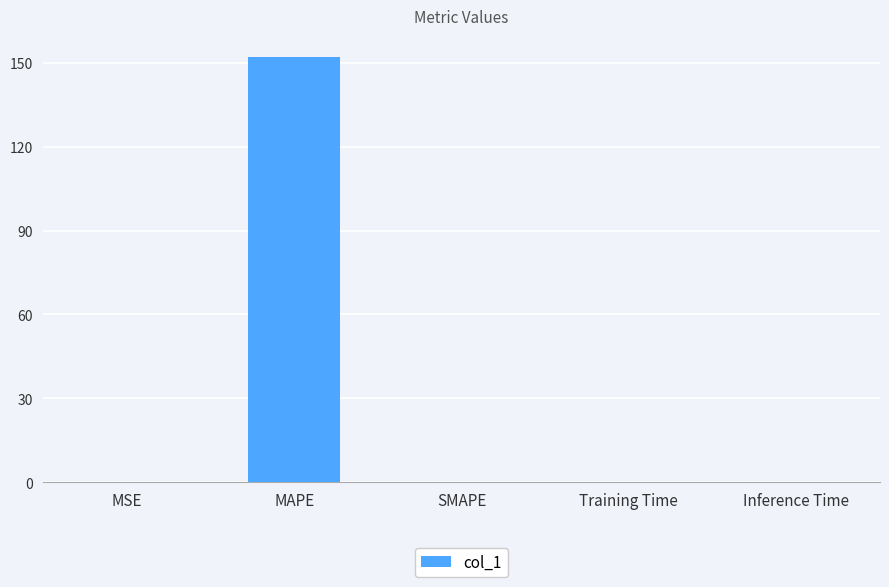

True or false: the data shows 0.0 at SMAPE.

True